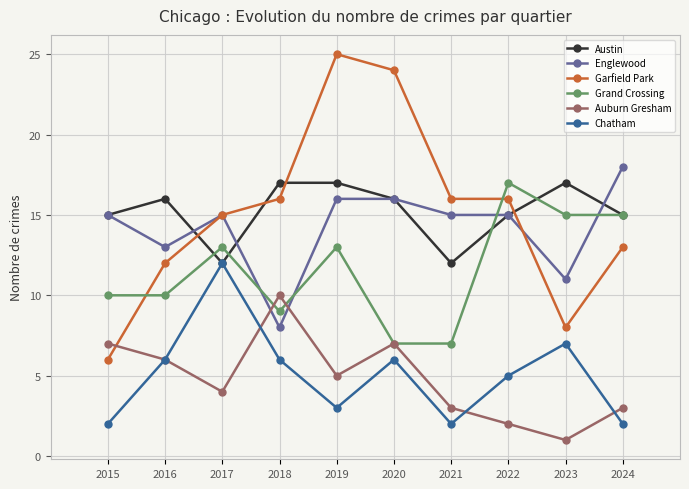

In Chatham, how many points are lower than both neighbors (excluding endpoints)?

2